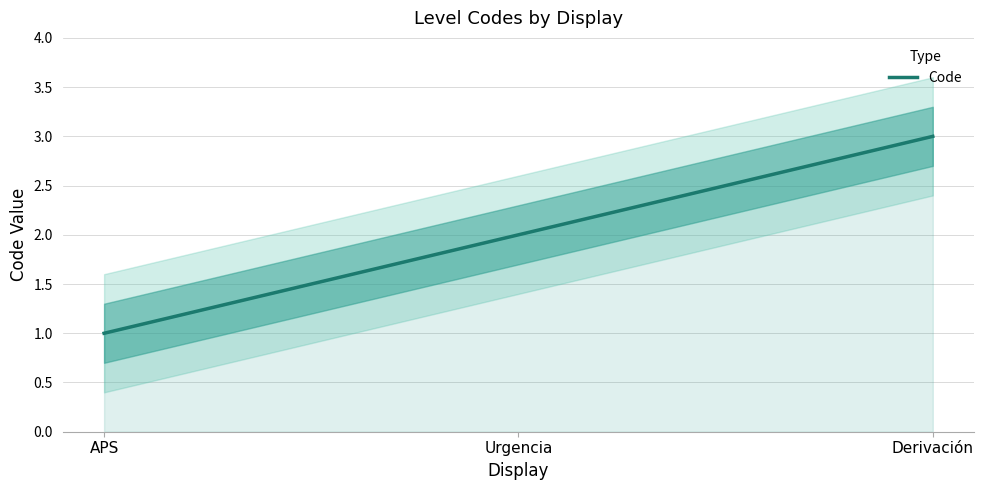

What is the maximum value shown in the chart?

3